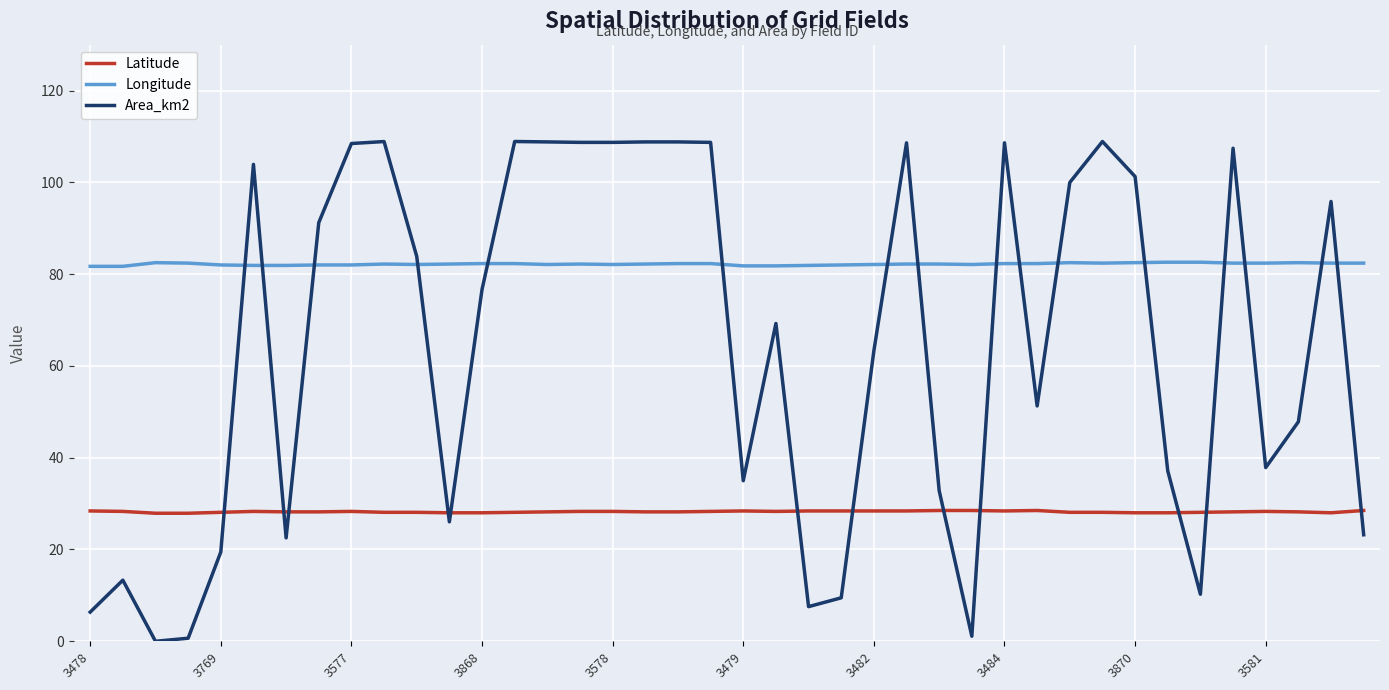

Which series has the largest total across all categories?

Longitude